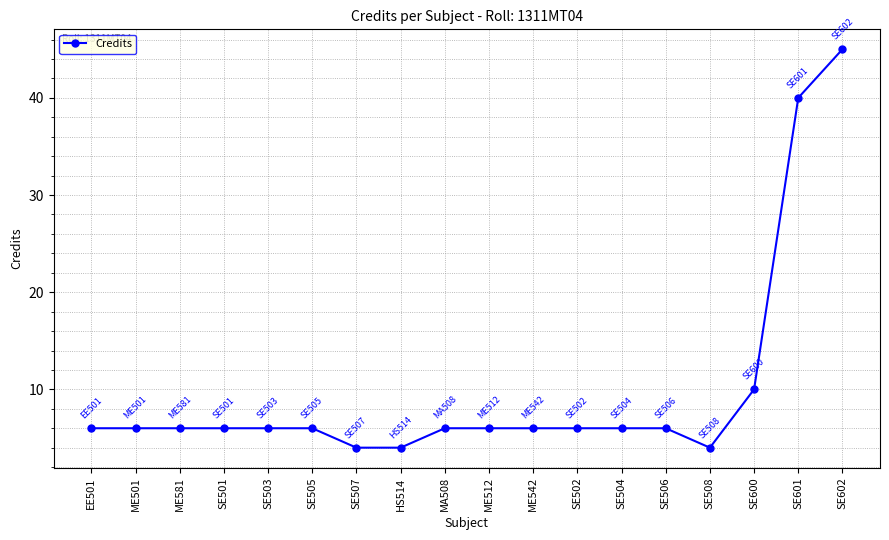

True or false: the data shows 3 at SE505.

False